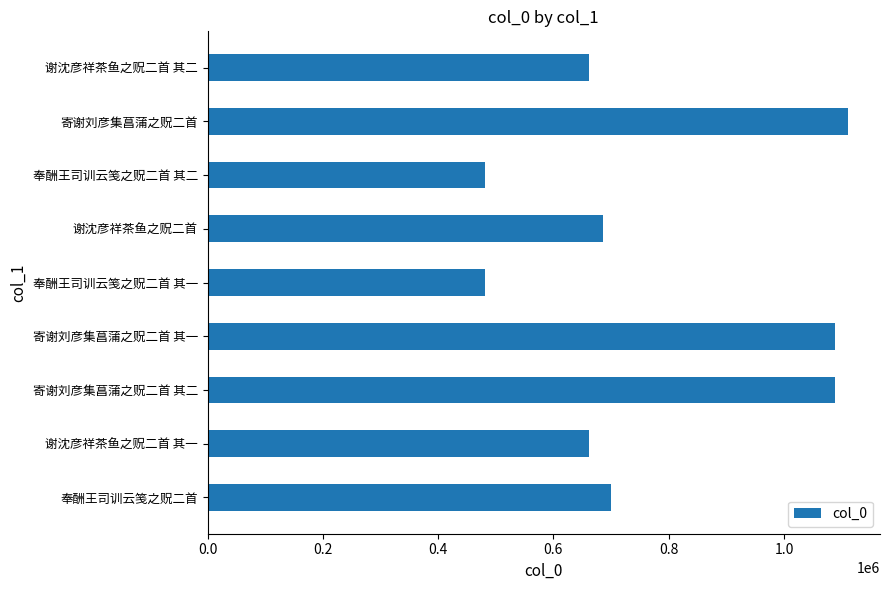

What is the average value?

773233